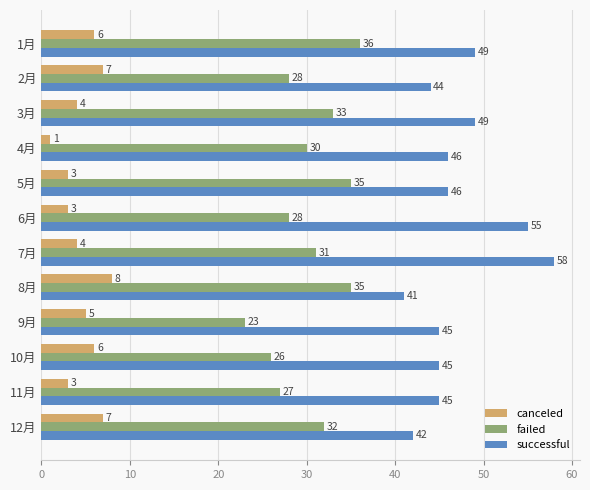

The canceled series shows 7 at 2月. True or false?

True